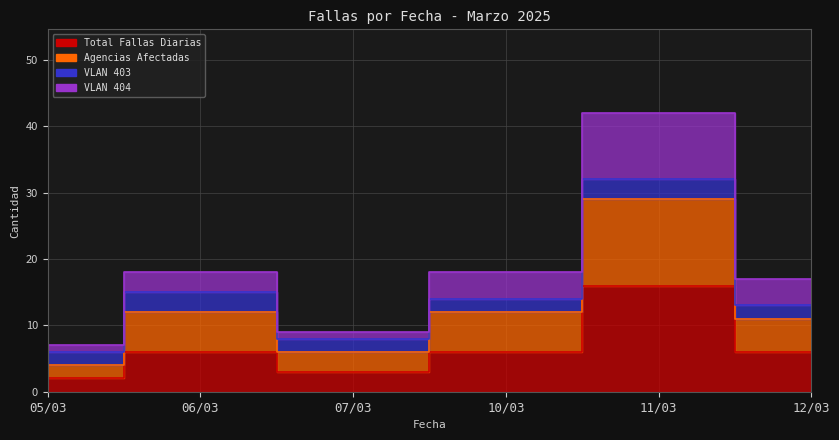

What position from the right is 11/03?

2